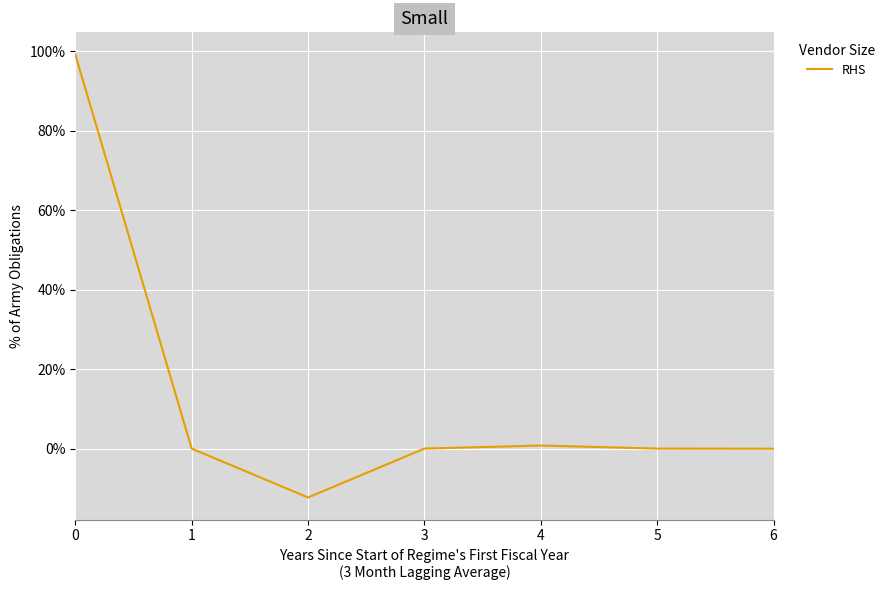

At which category does the chart reach its minimum across all series?

2